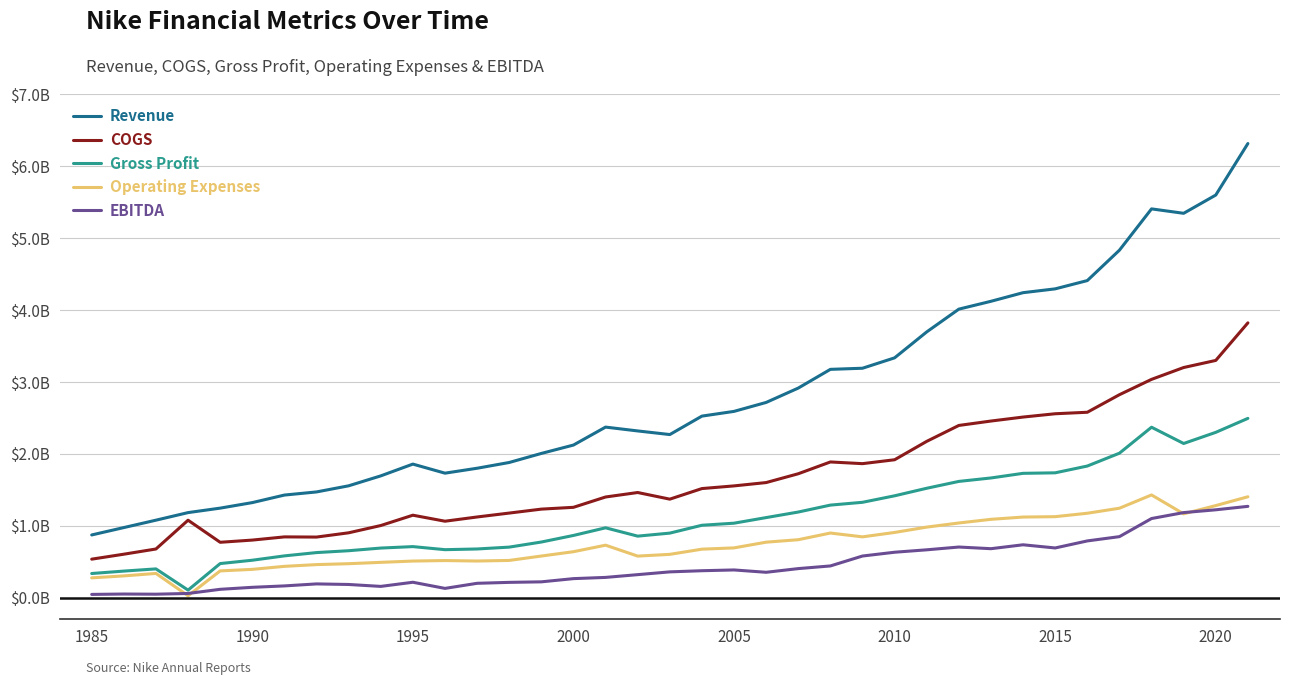

Reading right to left, what are all the values shown in this chart?

Revenue: 6.3	5.6	5.3	5.4	4.8	4.4	4.3	4.2	4.1	4.0	3.7	3.3	3.2	3.2	2.9	2.7	2.6	2.5	2.3	2.3	2.4	2.1	2.0	1.9	1.8	1.7	1.9	1.7	1.6	1.5	1.4	1.3	1.2	1.2	1.1	1.0	0.9
COGS: 3.8	3.3	3.2	3.0	2.8	2.6	2.6	2.5	2.5	2.4	2.2	1.9	1.9	1.9	1.7	1.6	1.6	1.5	1.4	1.5	1.4	1.3	1.2	1.2	1.1	1.1	1.1	1.0	0.9	0.8	0.8	0.8	0.8	1.1	0.7	0.6	0.5
Gross Profit: 2.5	2.3	2.1	2.4	2.0	1.8	1.7	1.7	1.7	1.6	1.5	1.4	1.3	1.3	1.2	1.1	1.0	1.0	0.9	0.9	1.0	0.9	0.8	0.7	0.7	0.7	0.7	0.7	0.7	0.6	0.6	0.5	0.5	0.1	0.4	0.4	0.3
Operating Expenses: 1.4	1.3	1.2	1.4	1.2	1.2	1.1	1.1	1.1	1.0	1.0	0.9	0.8	0.9	0.8	0.8	0.7	0.7	0.6	0.6	0.7	0.6	0.6	0.5	0.5	0.5	0.5	0.5	0.5	0.5	0.4	0.4	0.4	0.0	0.3	0.3	0.3
EBITDA: 1.3	1.2	1.2	1.1	0.8	0.8	0.7	0.7	0.7	0.7	0.7	0.6	0.6	0.4	0.4	0.4	0.4	0.4	0.4	0.3	0.3	0.3	0.2	0.2	0.2	0.1	0.2	0.2	0.2	0.2	0.2	0.1	0.1	0.1	0.0	0.1	0.0